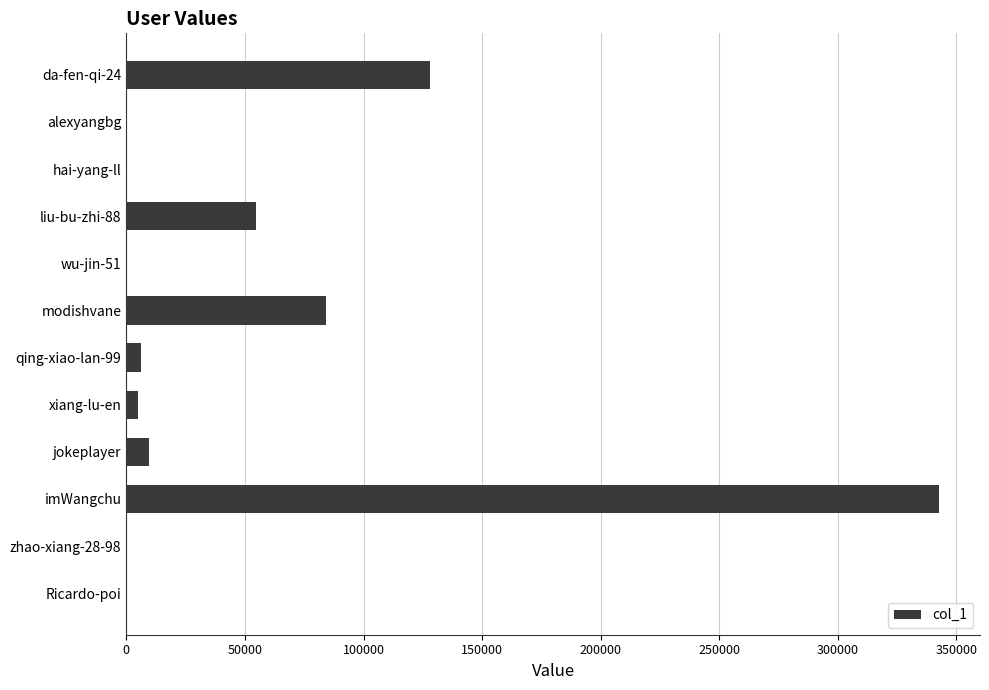

What is the greatest value displayed?

342791